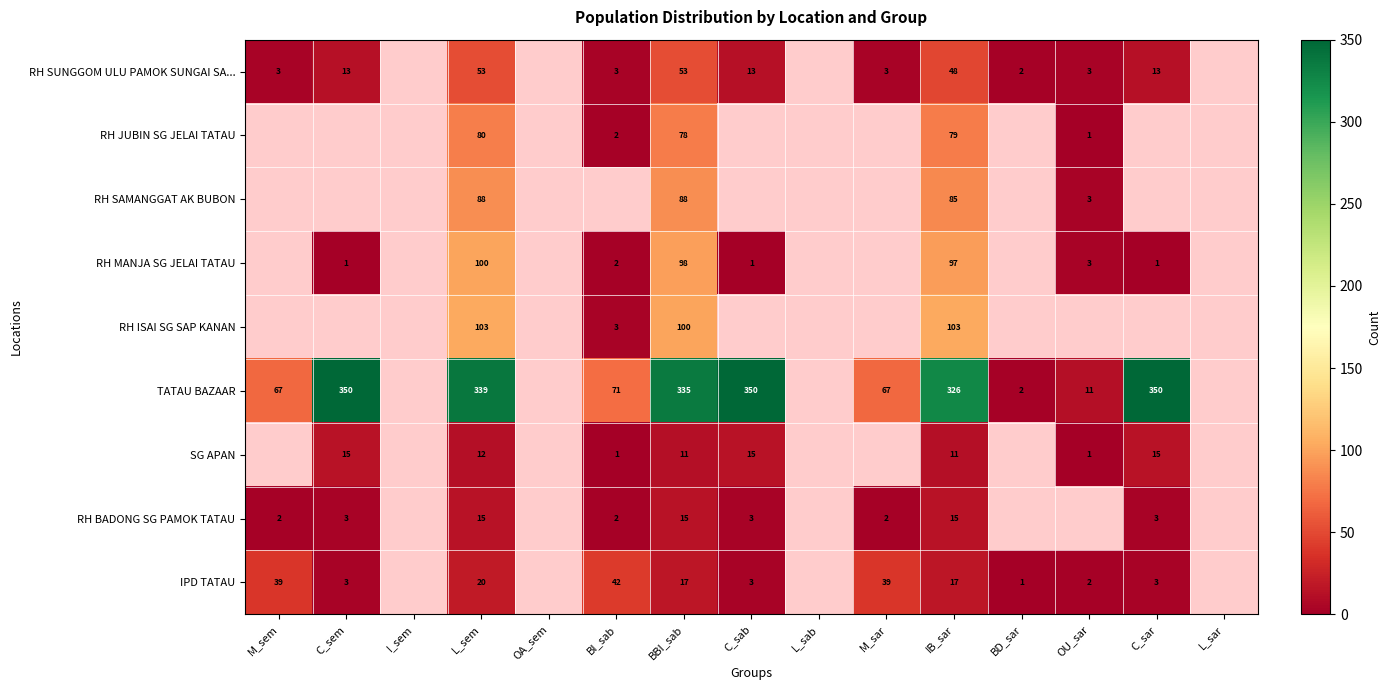

What is the minimum value shown in the chart?

1.0